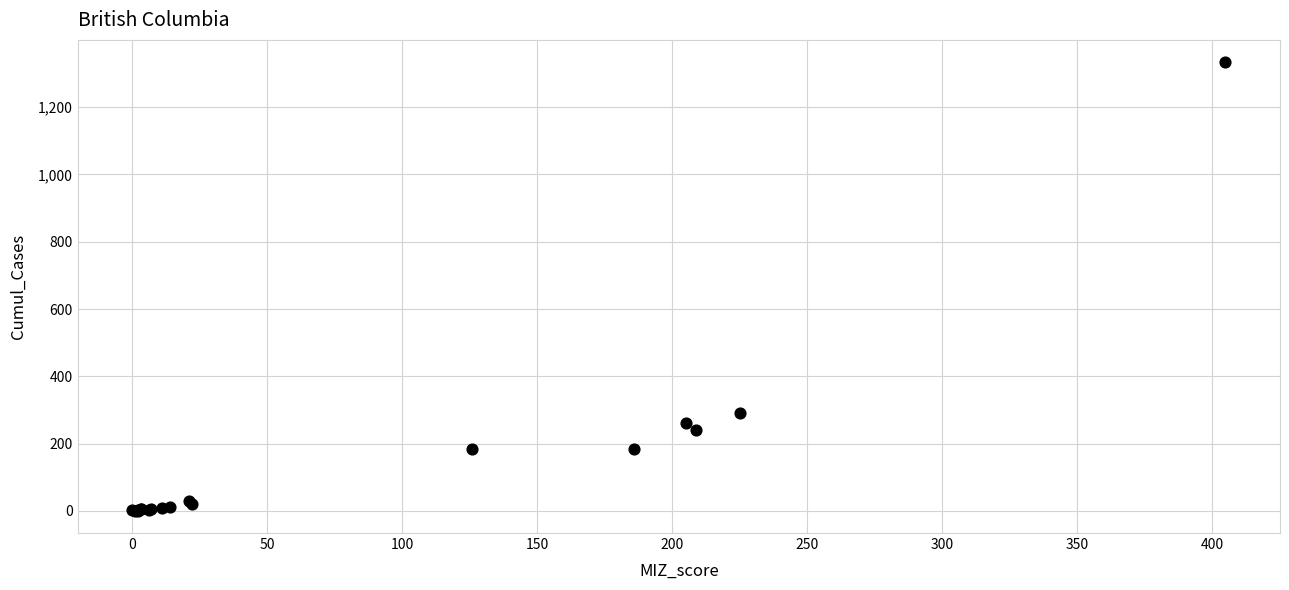

What Y value in the scatter plot is closest to 667?

292